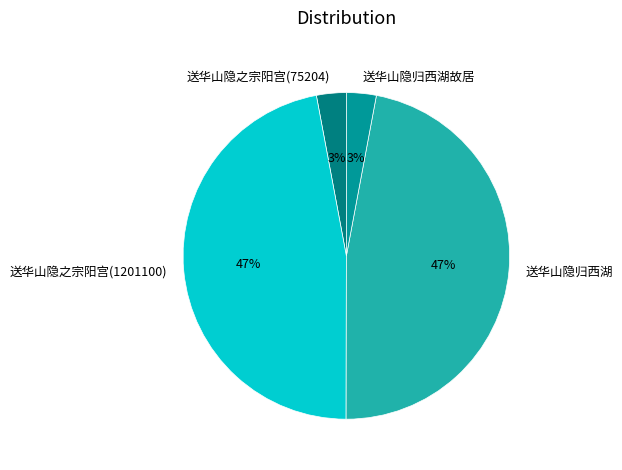

True or false: 送华山隐之宗阳宫(1201100) accounts for 47% of the total.

True